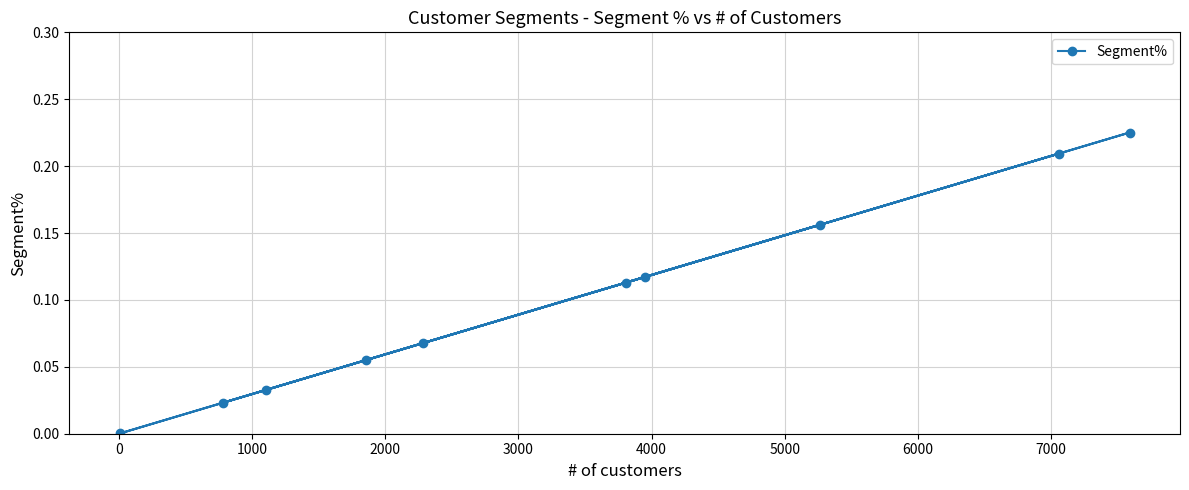

What is the average value?

0.1